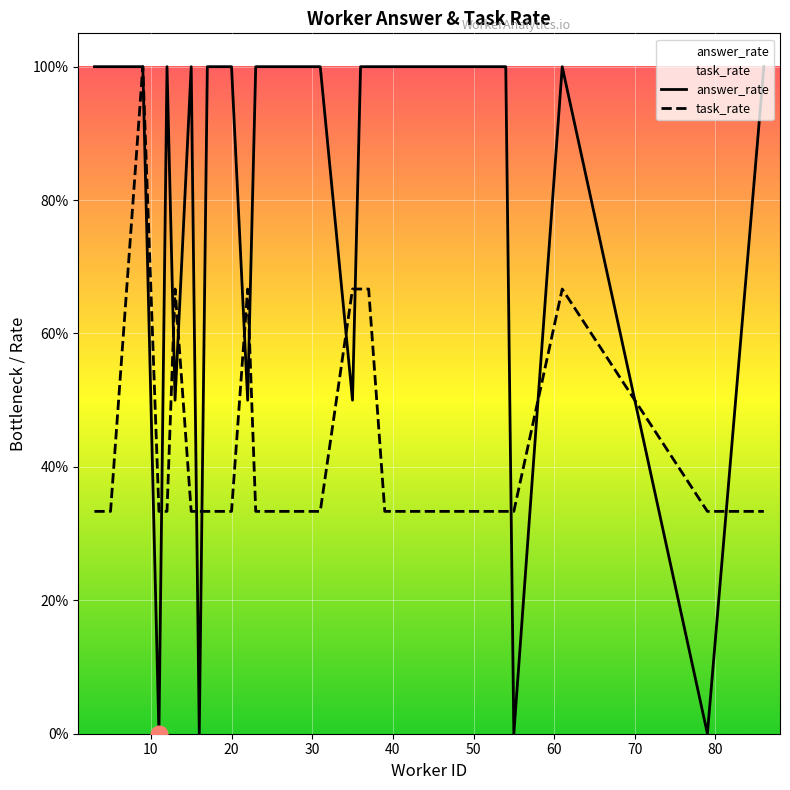

What are all the series names shown in the legend?

answer_rate, task_rate